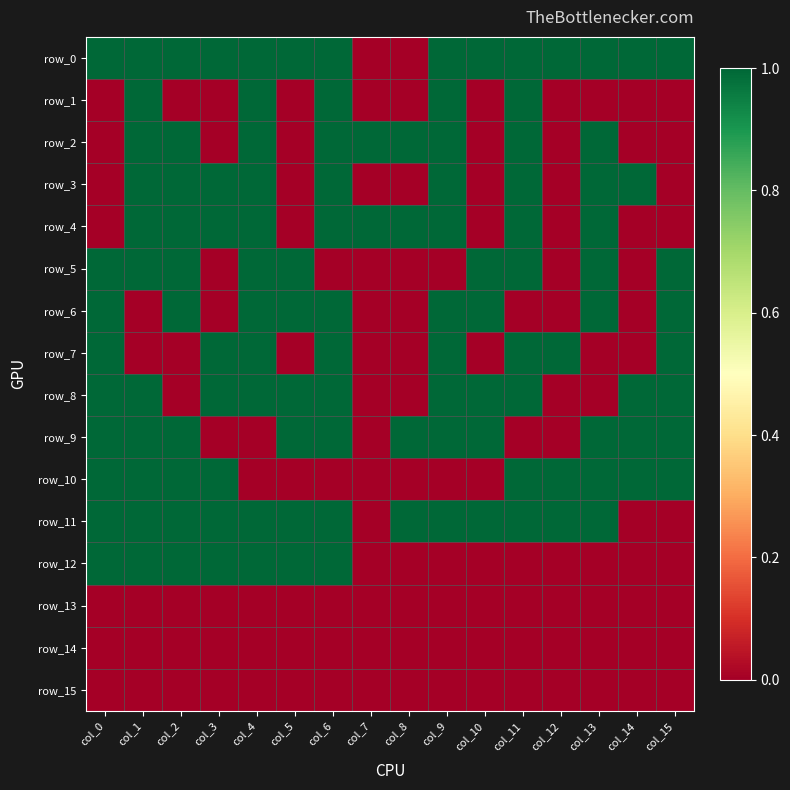

The value of row_8 at col_4 is 1. True or false?

True